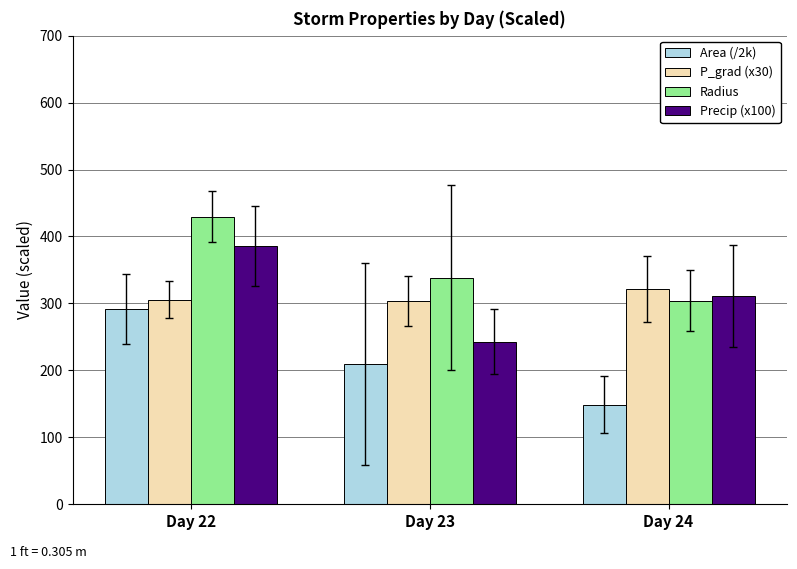

What is the spread (max minus min) of values at Day 23?

128.7